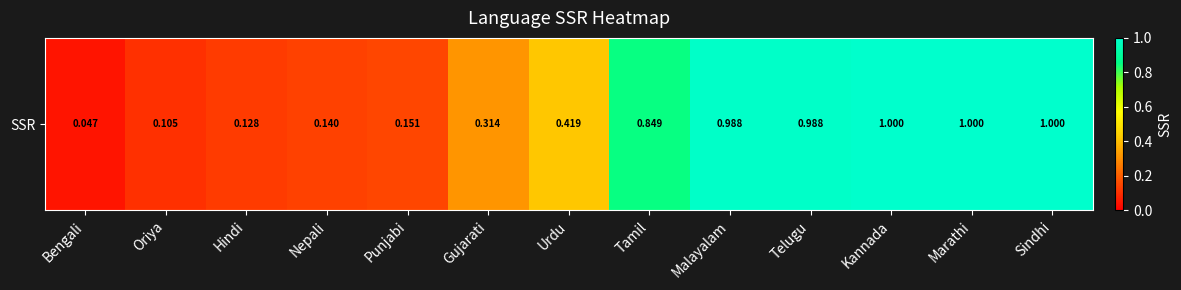

The chart shows a value of 0.3 at Kannada. True or false?

False